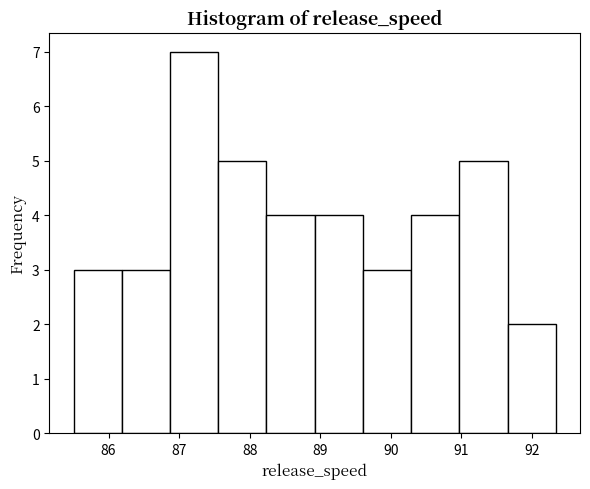

Over which range of the x-axis is the bar tallest?

86.9 to 87.6